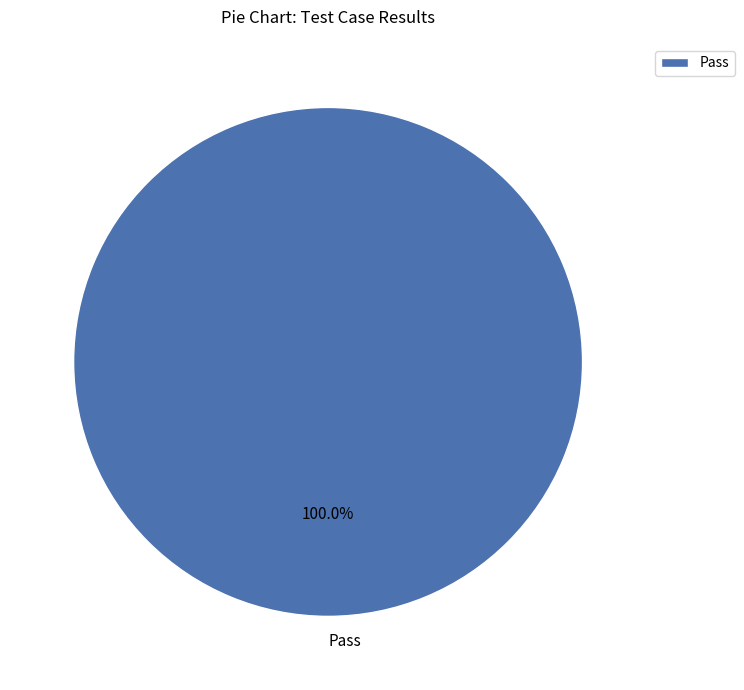

Which category accounts for the majority?

Pass